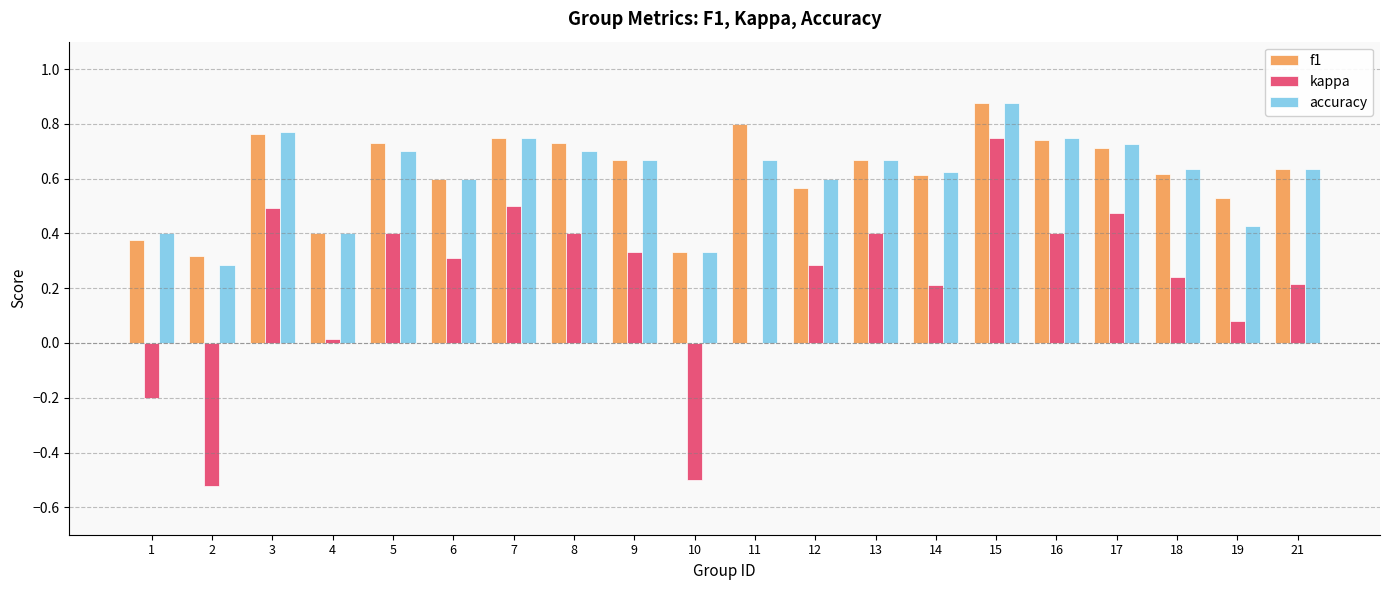

What is the difference between the kappa values at 7 and 10?

1.0